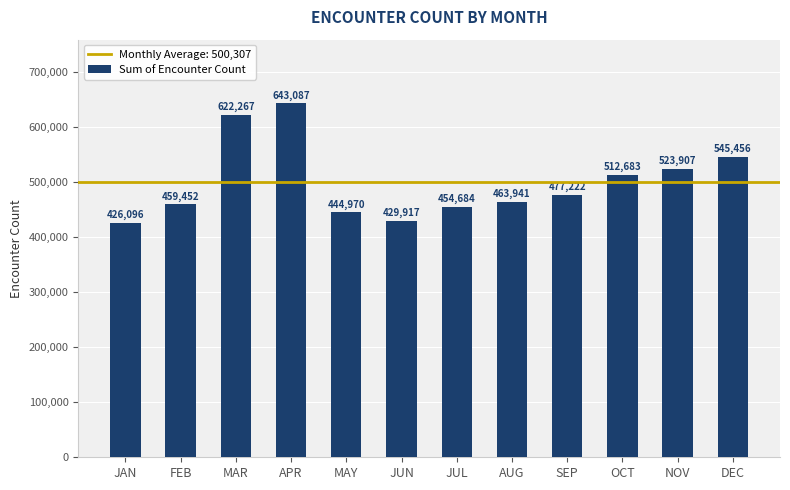

What is the label of the 12th bar from the right?

JAN